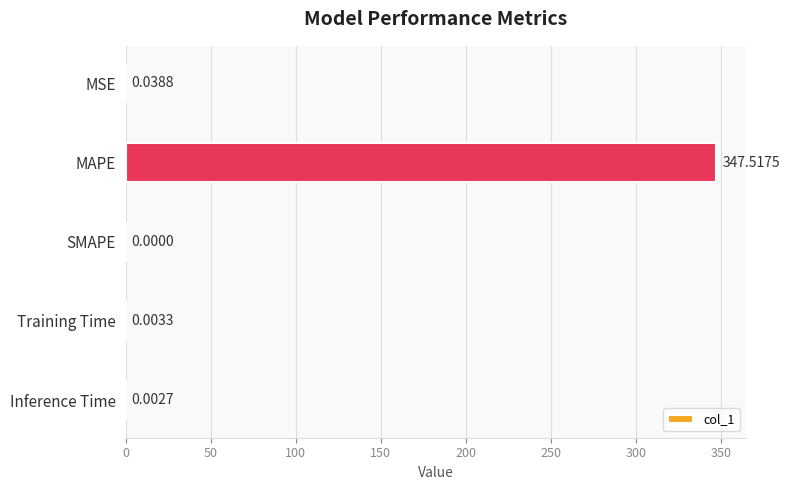

Which label corresponds to the largest value in the chart?

MAPE